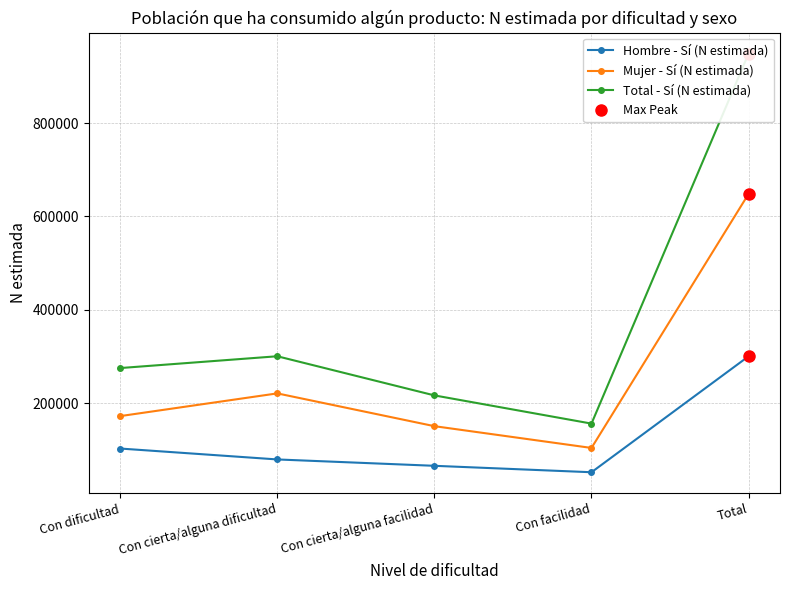

Reading right to left, what are all the values shown in this chart?

Hombre - Sí (N estimada): 300506	52138	65917	79544	102906
Mujer - Sí (N estimada): 648419	104176	150814	221039	172390
Total - Sí (N estimada): 948925	156314	216731	300583	275297